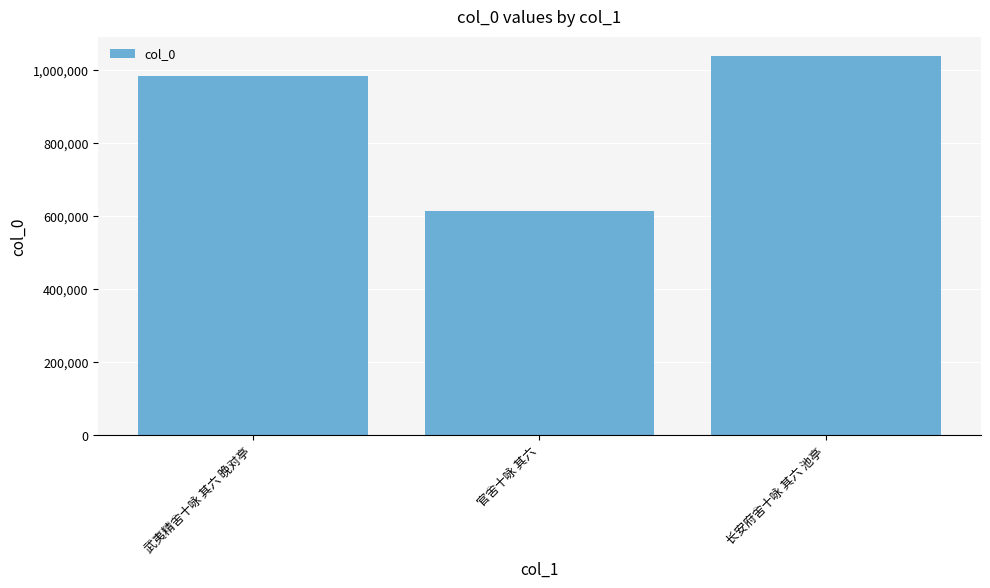

Reading left to right, transcribe all the data shown in this chart.

武夷精舍十咏 其六 晚对亭=983443	官舍十咏 其六=613153	长安府舍十咏 其六 池亭=1039448